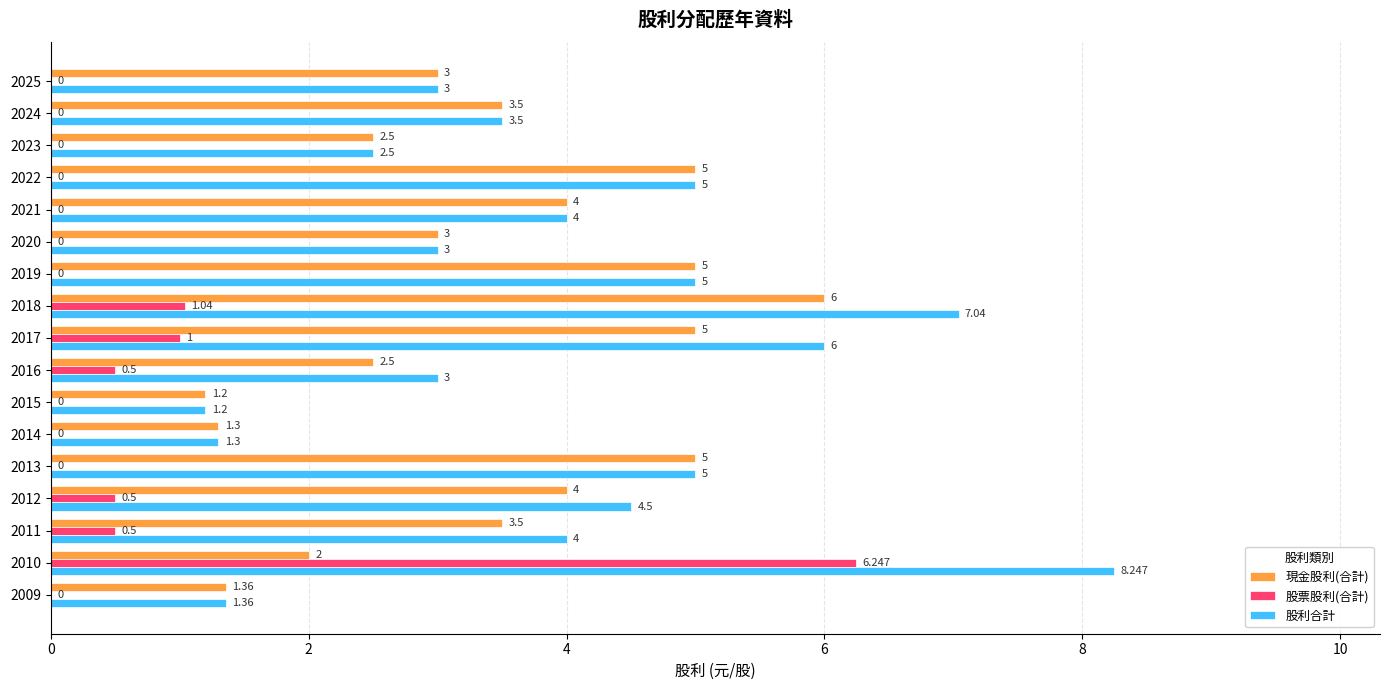

Which series has the largest total across all categories?

股利合計